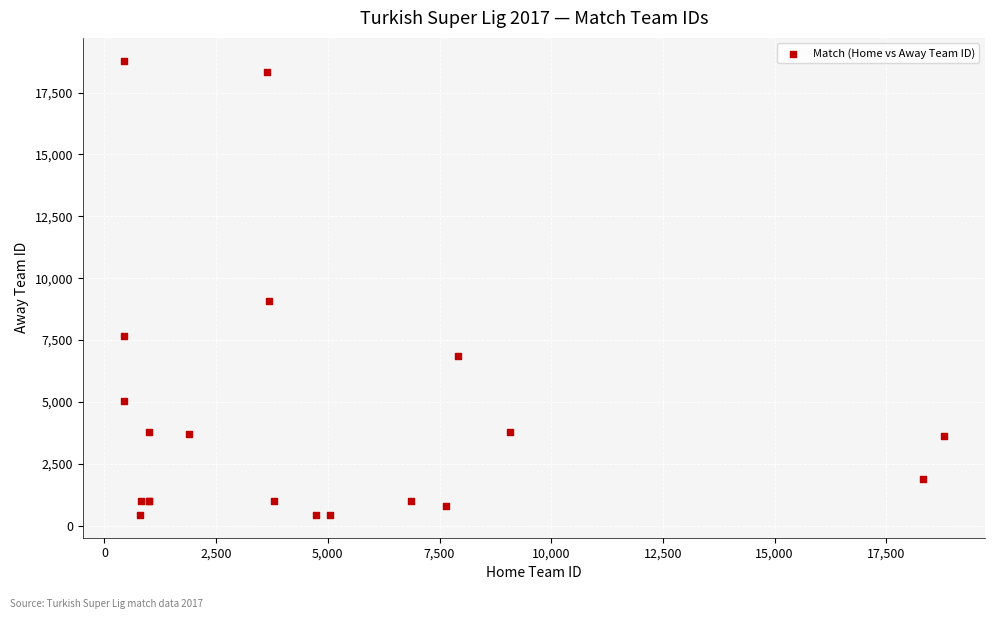

What Y value in the scatter plot is closest to 9611?

9078